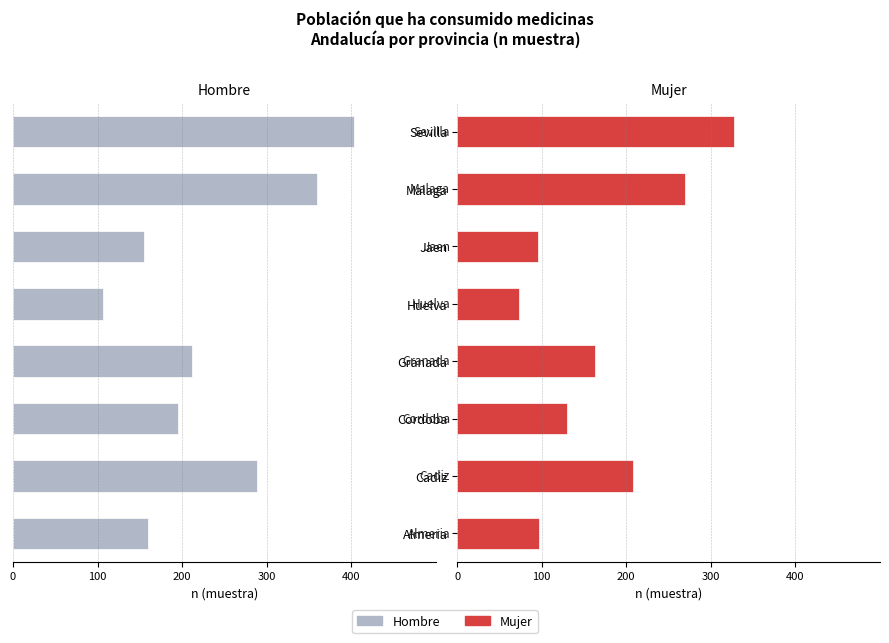

What is the highest value of the Mujer series?

327